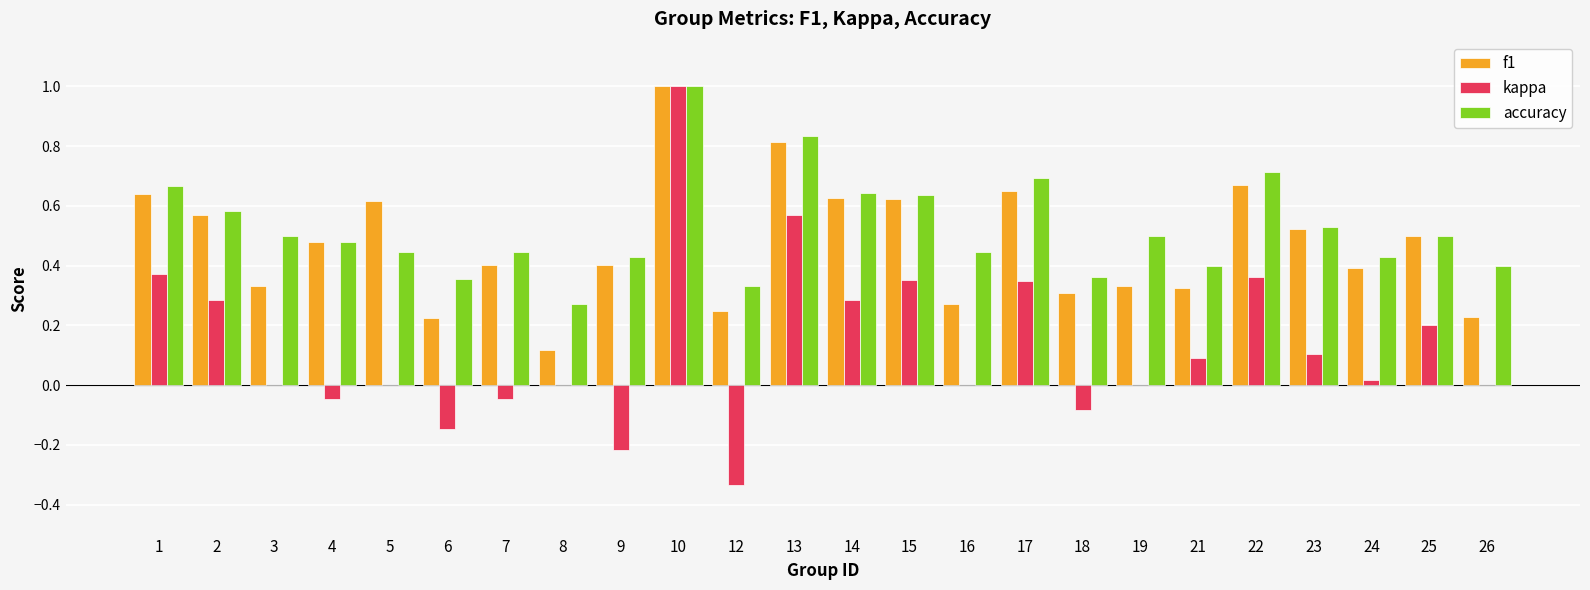

At which category is the sum across all series the highest?

10